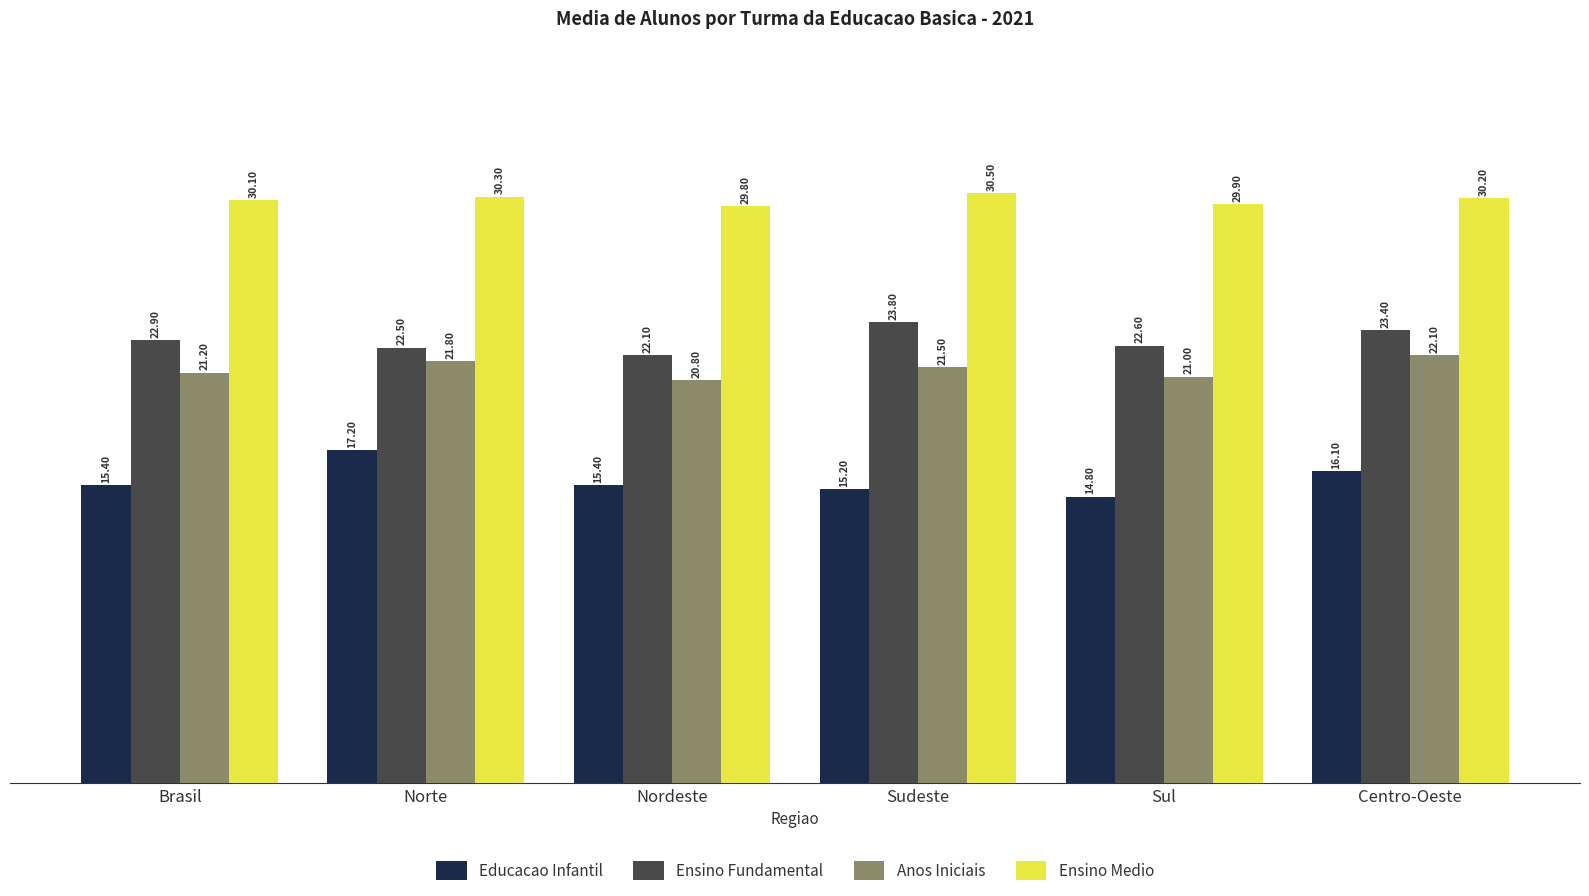

Which series has the largest total across all categories?

Ensino Medio